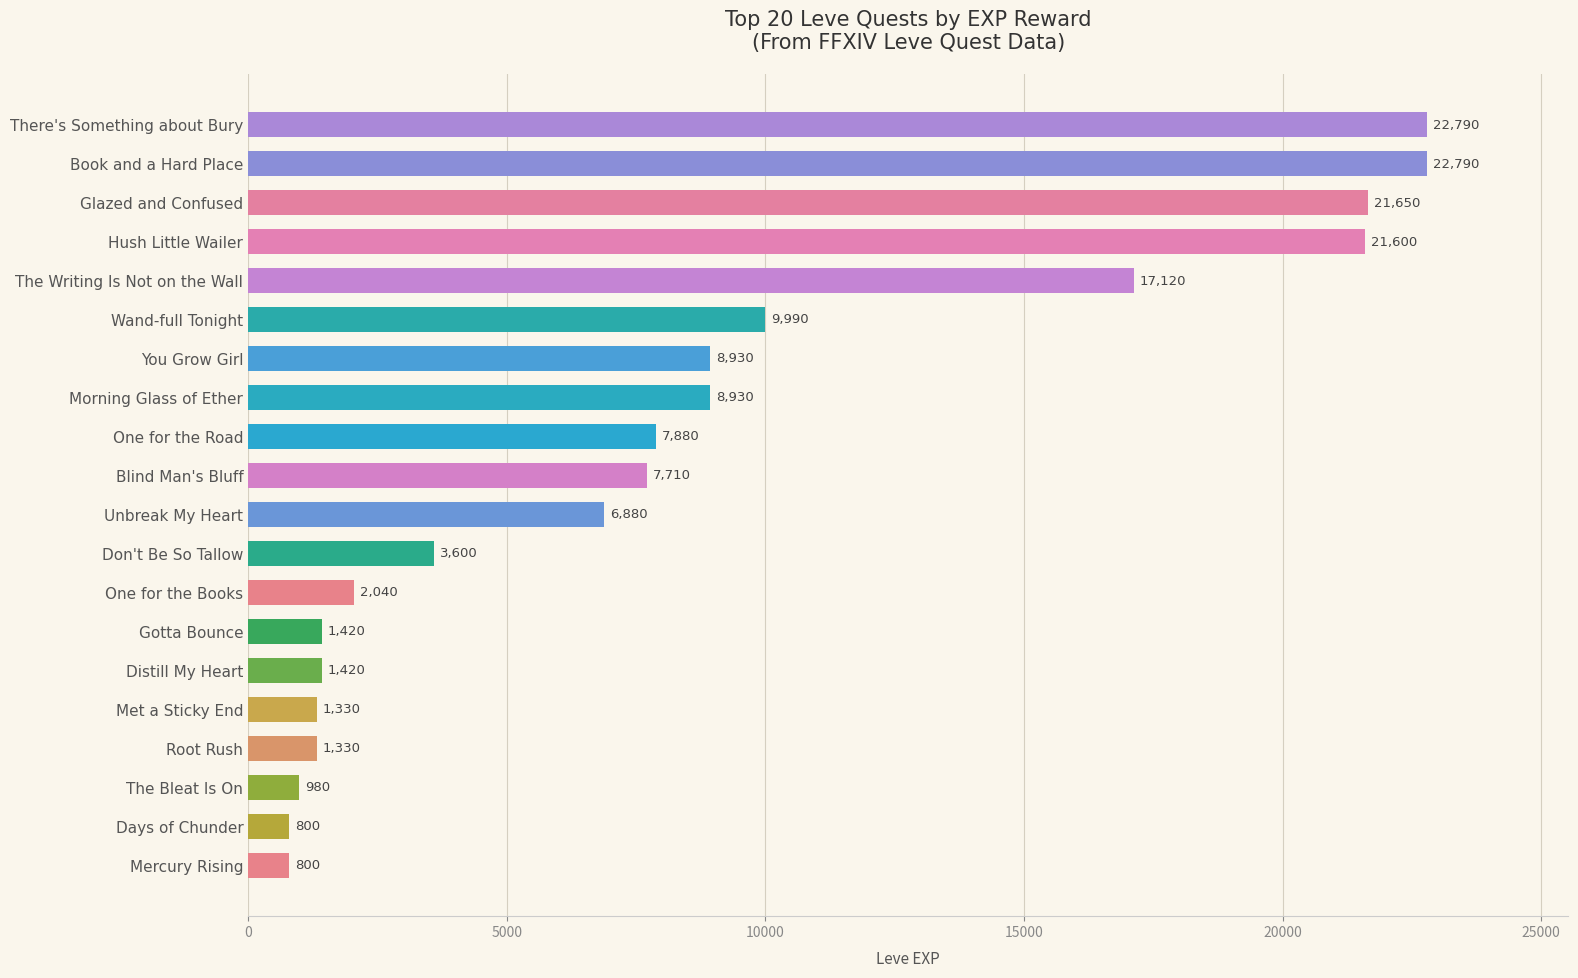

What is the difference between the maximum and second lowest values?

21990